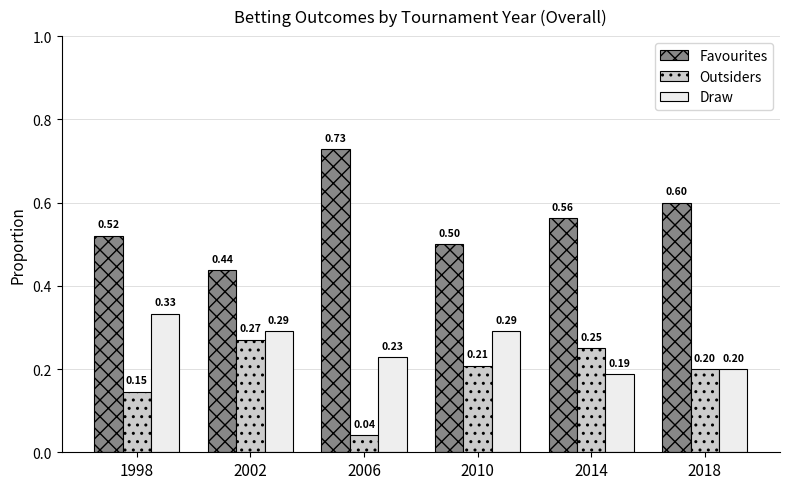

What is the sum of the Draw values at 2010 and 2002?

0.6